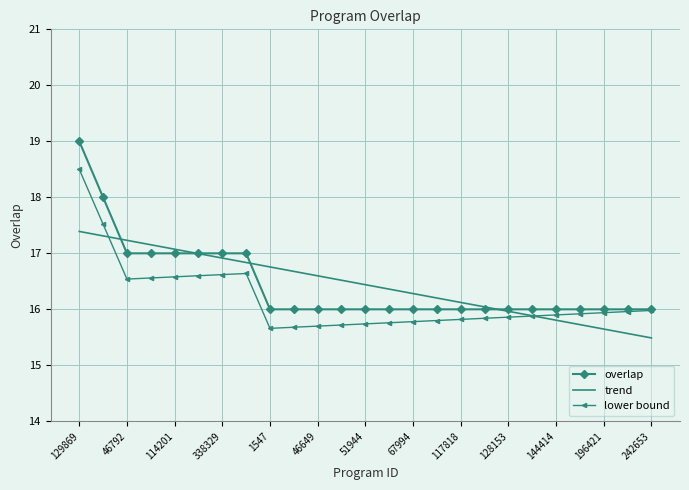

Rank the series by their maximum value, from highest to lowest.

overlap, lower bound, trend